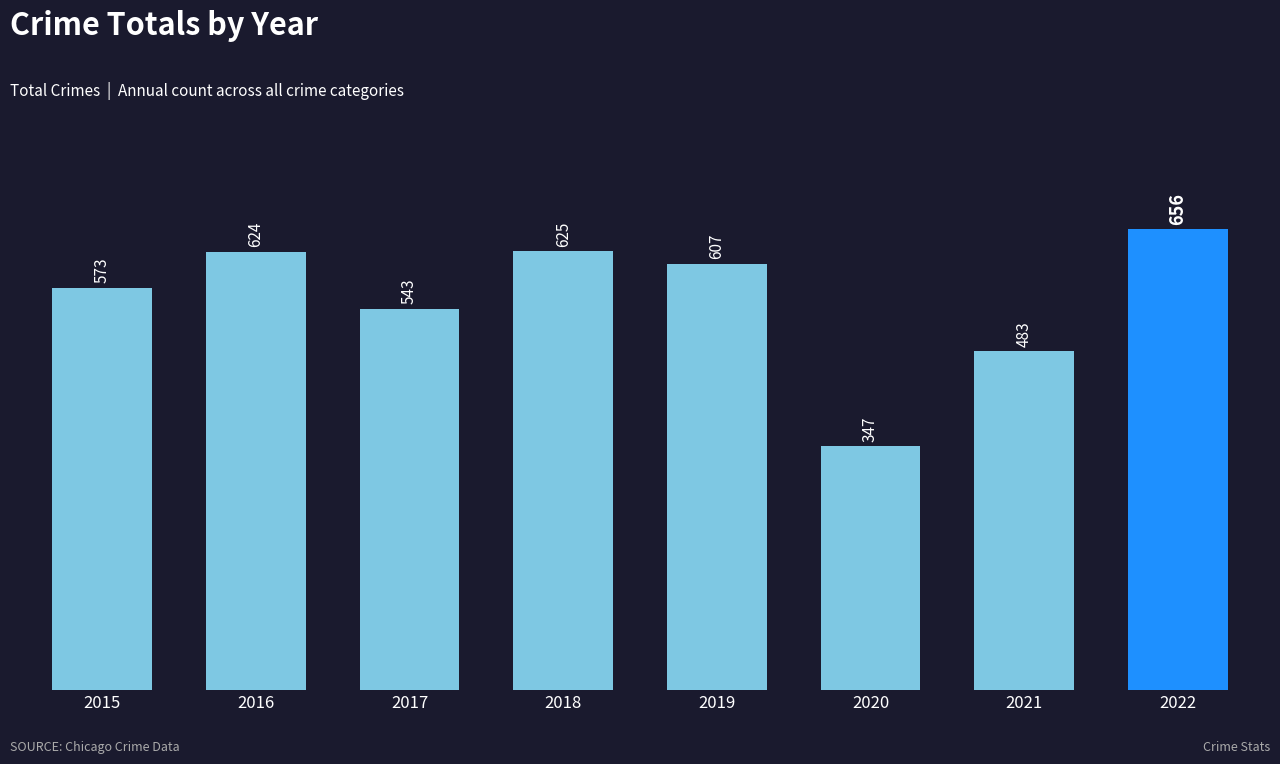

The chart shows a value of 601 at 2020. True or false?

False